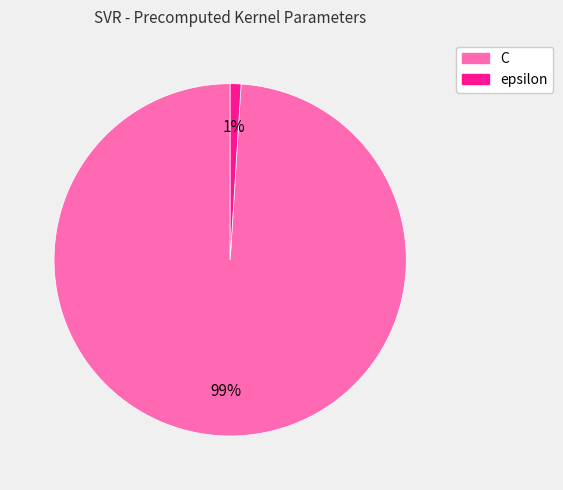

Which slice is the smallest?

epsilon